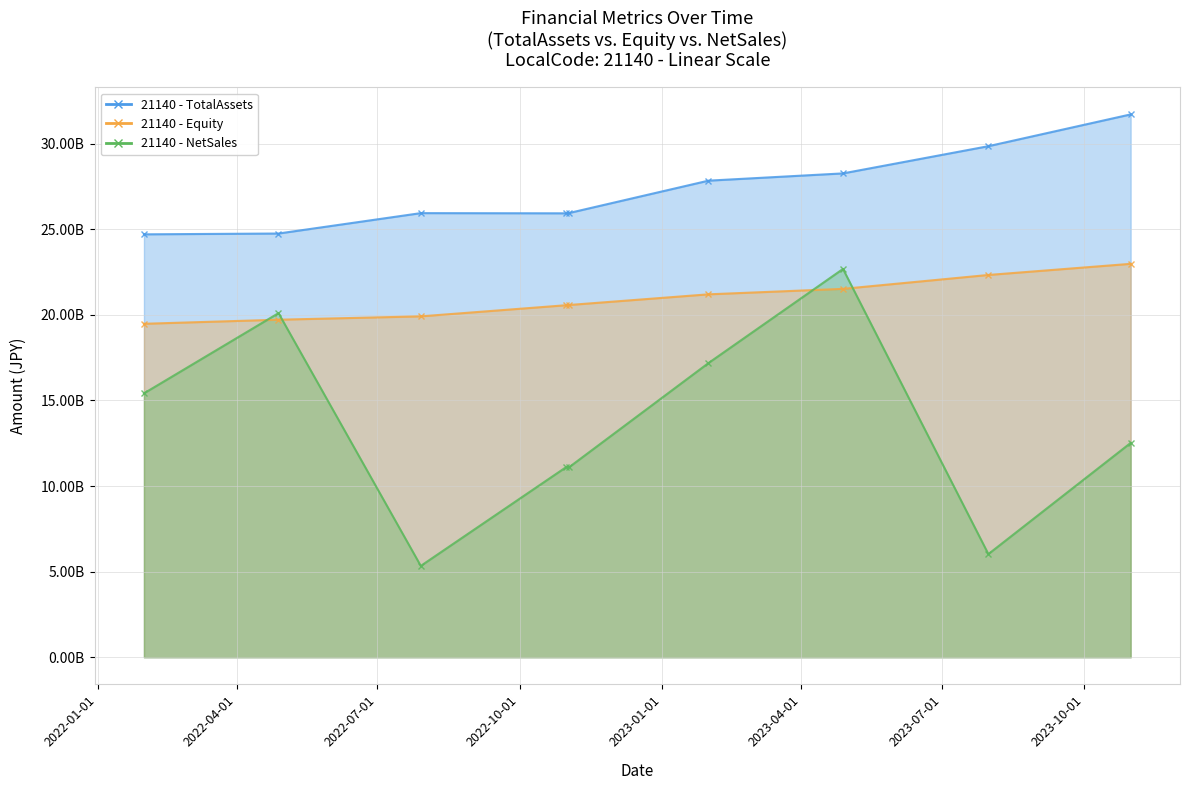

What is the value of the Equity point at the 2nd from the left?

19712000000